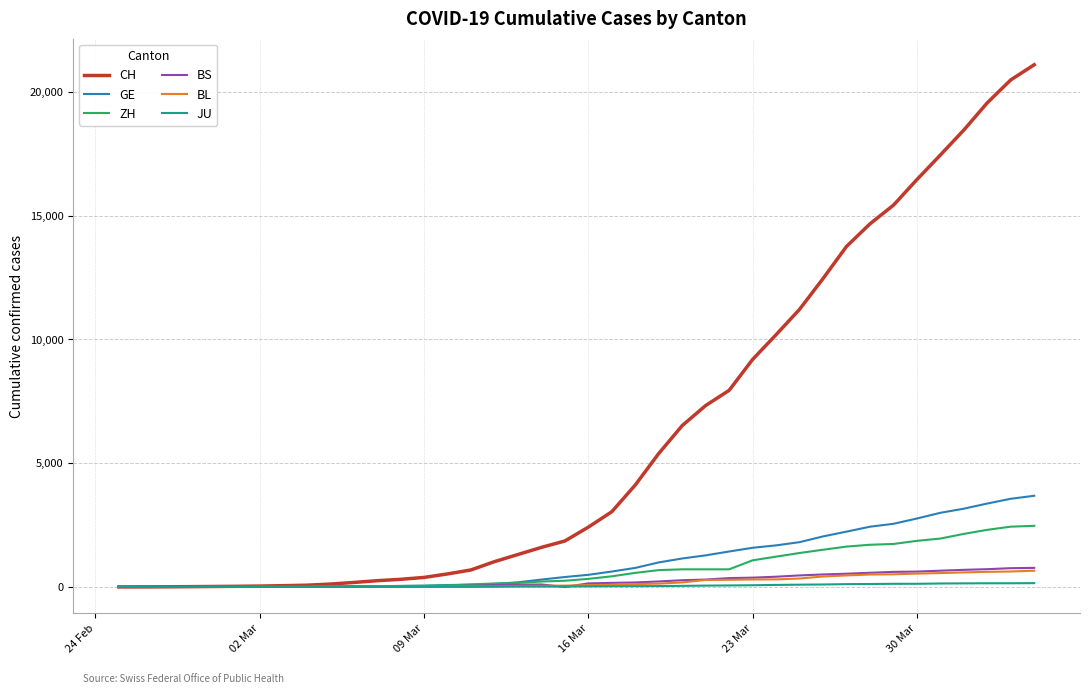

Which series has the largest total across all categories?

CH